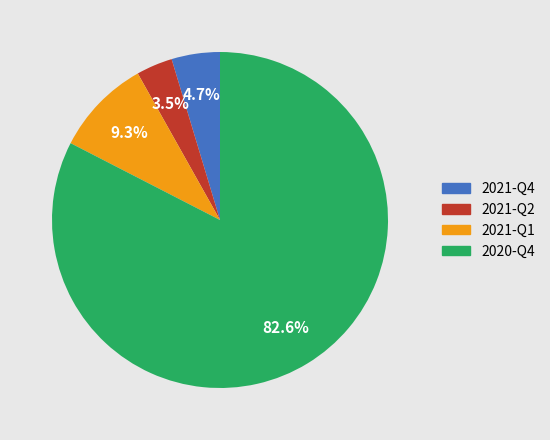

Which slice is the smallest?

2021-Q2